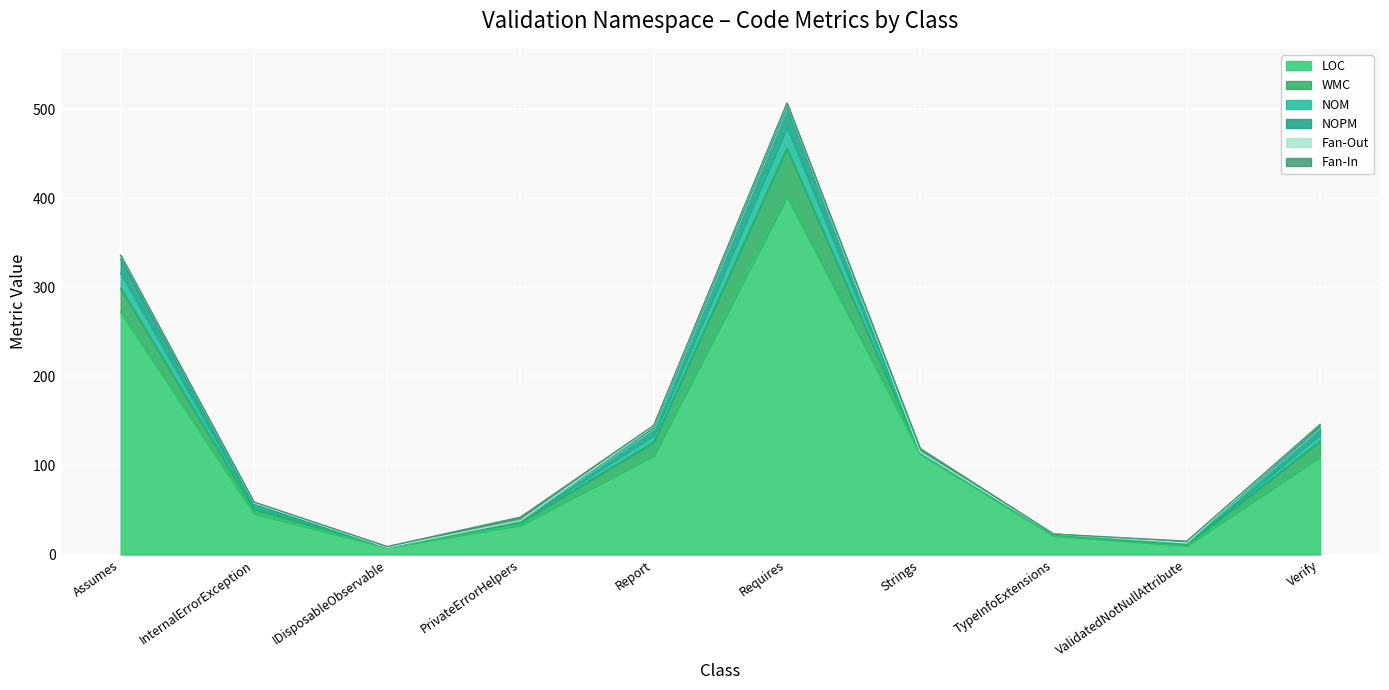

List the series in order of their peak value, lowest first.

Fan-Out, Fan-In, NOPM, NOM, WMC, LOC